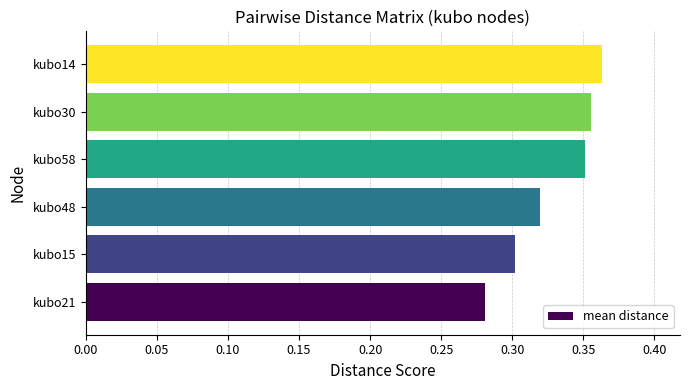

Between kubo21 and kubo15, which is larger?

kubo15